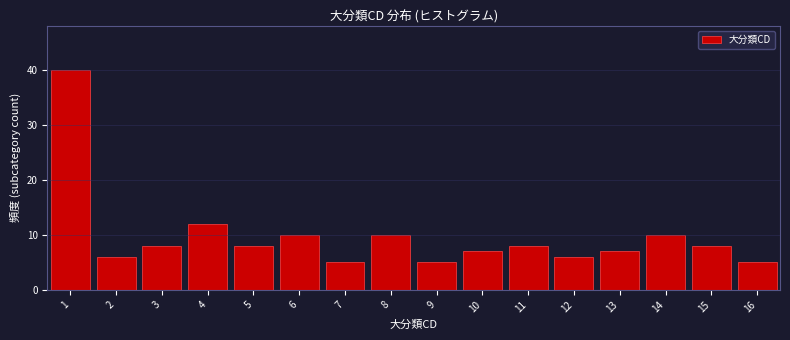

Reading left to right, list every bar in this chart as the range it spans on the x-axis followed by its height. The values are not printed on the chart, so give them approximately, as read against the axis.

0.5 to 1.5: 40
1.5 to 2.5: 6
2.5 to 3.5: 8
3.5 to 4.5: 12
4.5 to 5.5: 8
5.5 to 6.5: 10
6.5 to 7.5: 5
7.5 to 8.5: 10
8.5 to 9.5: 5
9.5 to 10.5: 7
10.5 to 11.5: 8
11.5 to 12.5: 6
12.5 to 13.5: 7
13.5 to 14.5: 10
14.5 to 15.5: 8
15.5 to 16.5: 5